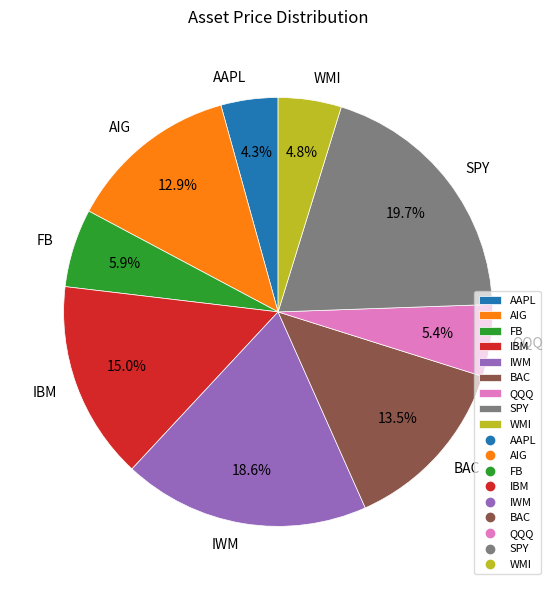

How much of the chart is everything except IWM?

81.4%